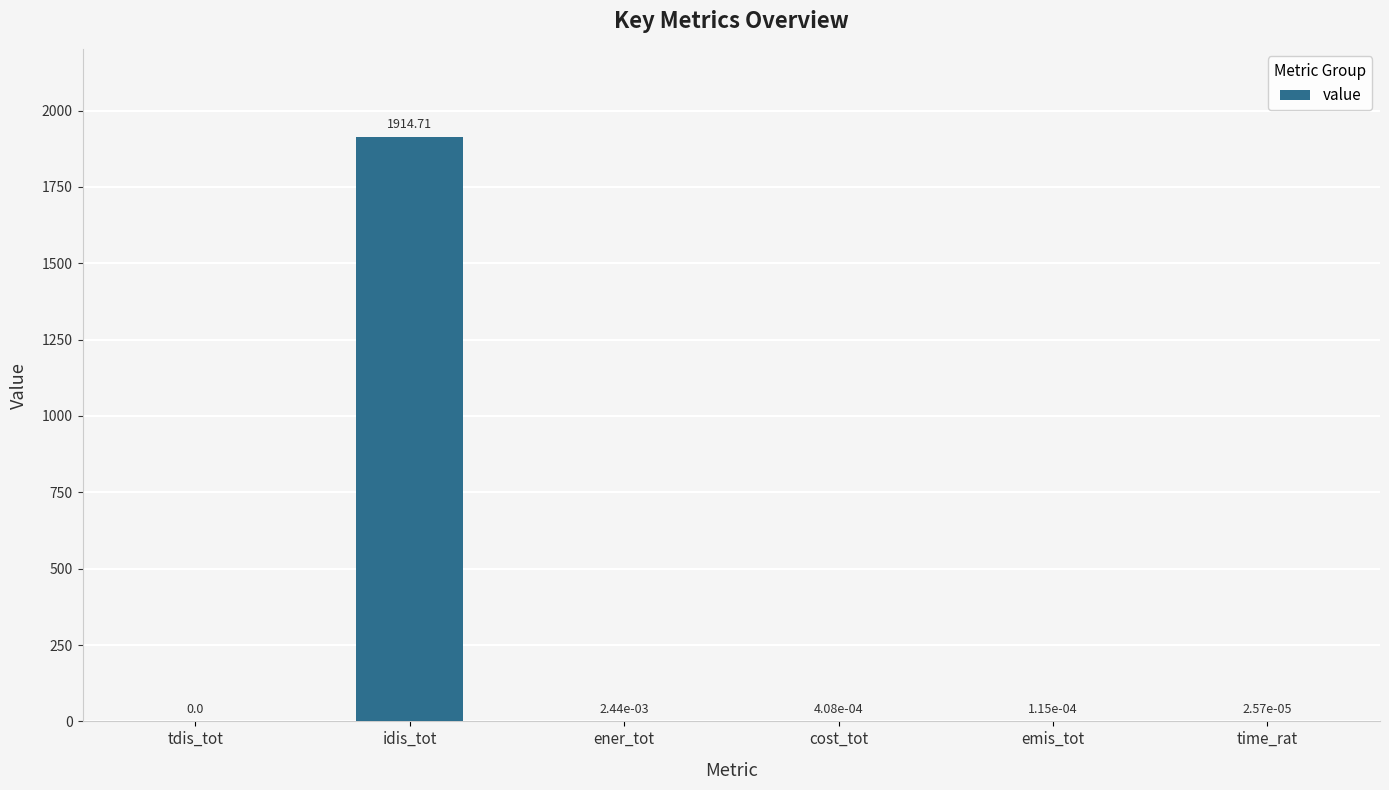

What is the sum of all values?

1914.7